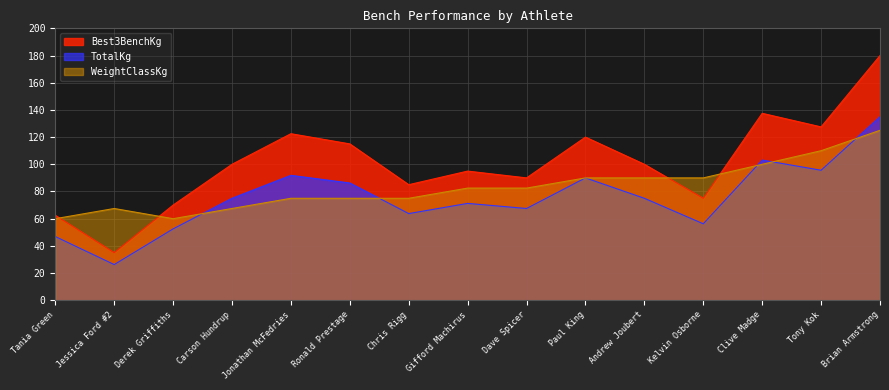

True or false: WeightClassKg and Best3BenchKg cross at least once.

True